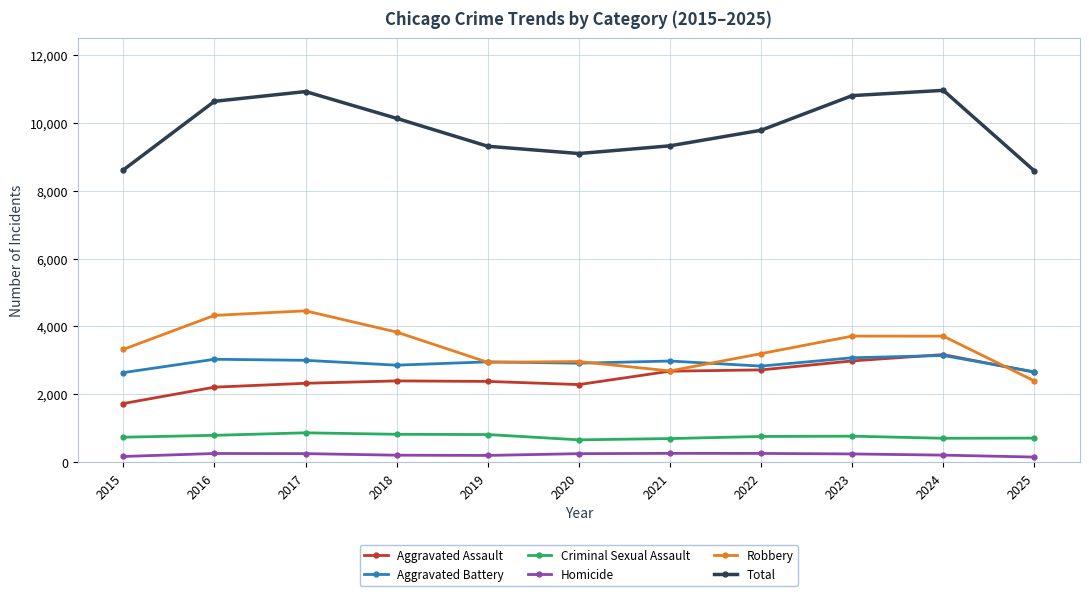

What is the sum of the Criminal Sexual Assault values at 2016 and 2022?

1556